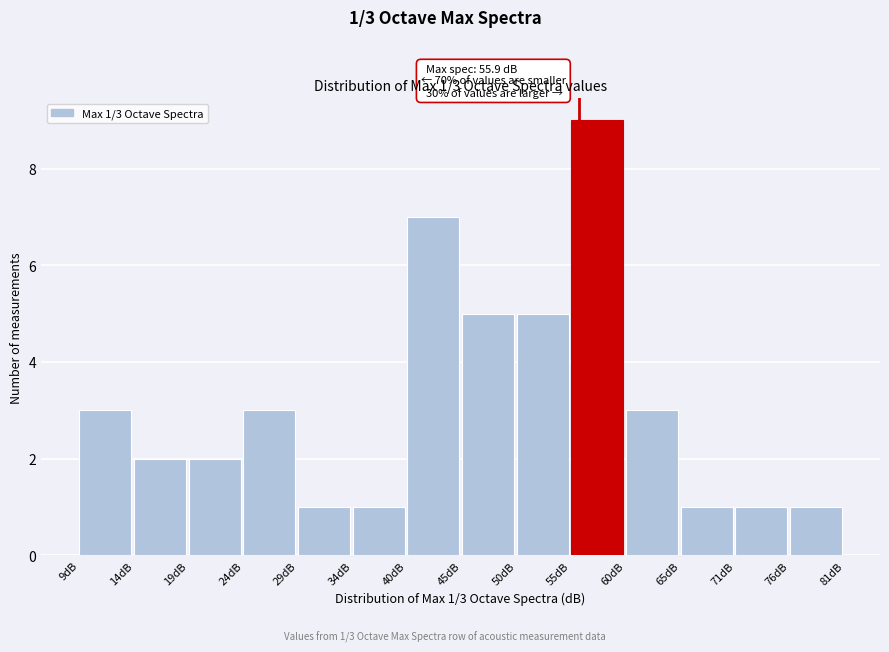

Which range on the x-axis has the tallest bar?

55 to 60